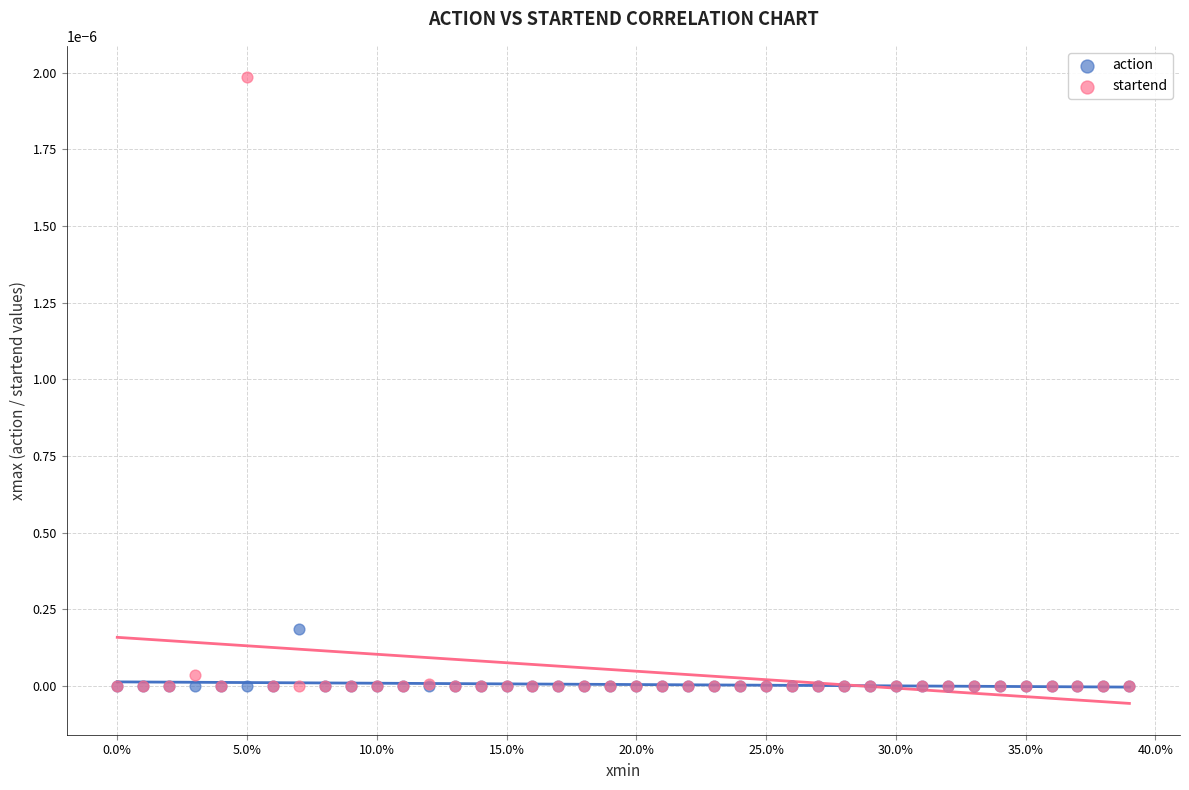

What are all the series names shown in the legend?

action, startend